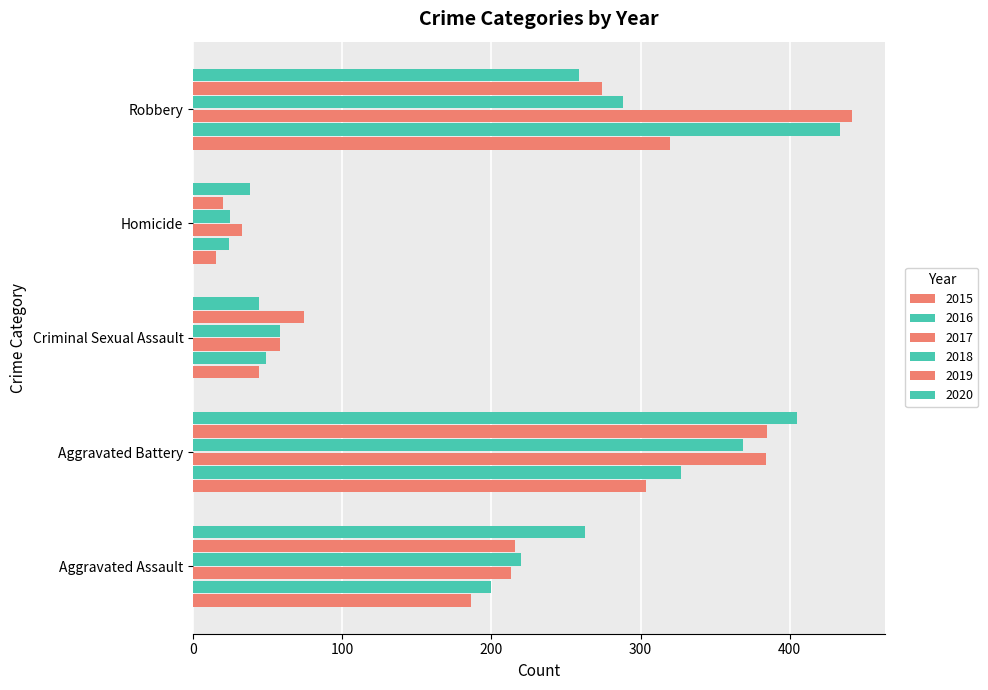

Reading left to right, transcribe all the data shown in this chart.

2015: 186	304	44	15	320
2016: 200	327	49	24	434
2017: 213	384	58	33	442
2018: 220	369	58	25	288
2019: 216	385	74	20	274
2020: 263	405	44	38	259